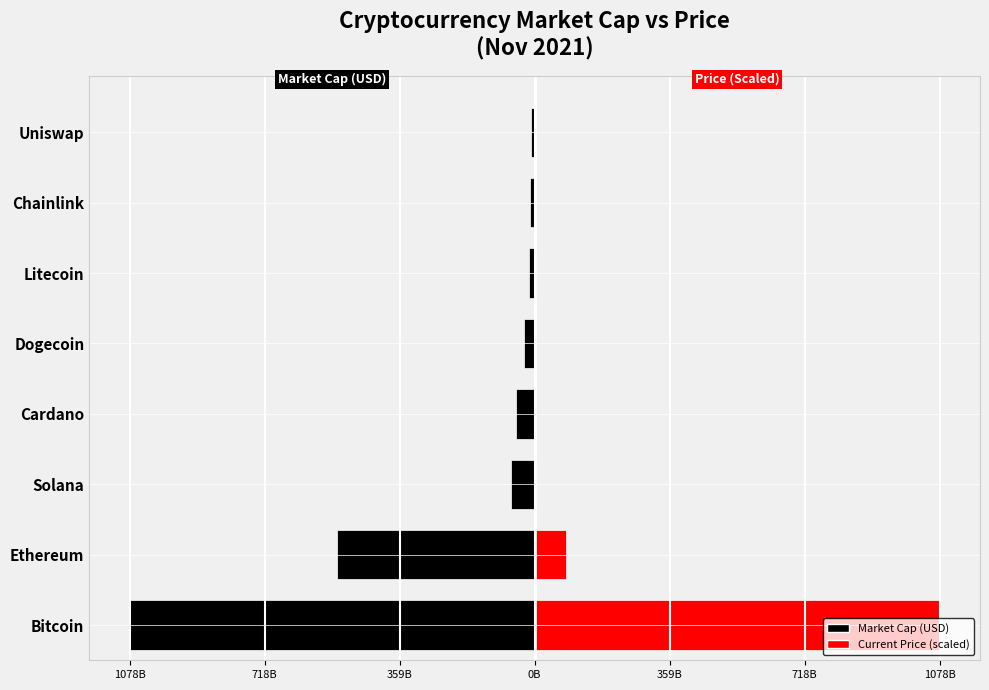

Rank the series by their average value, from lowest to highest.

Market Cap (USD), Current Price (scaled)